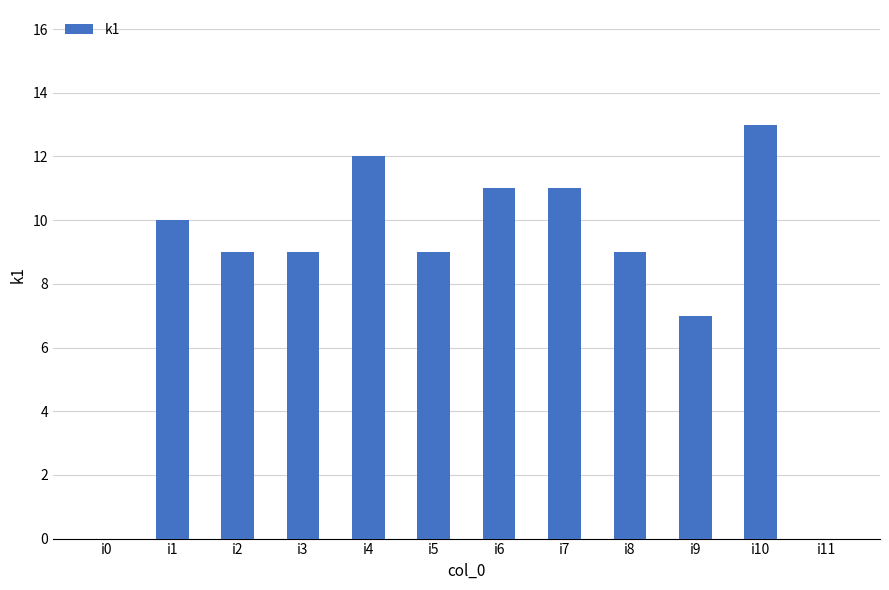

What is the maximum value shown in the chart?

13